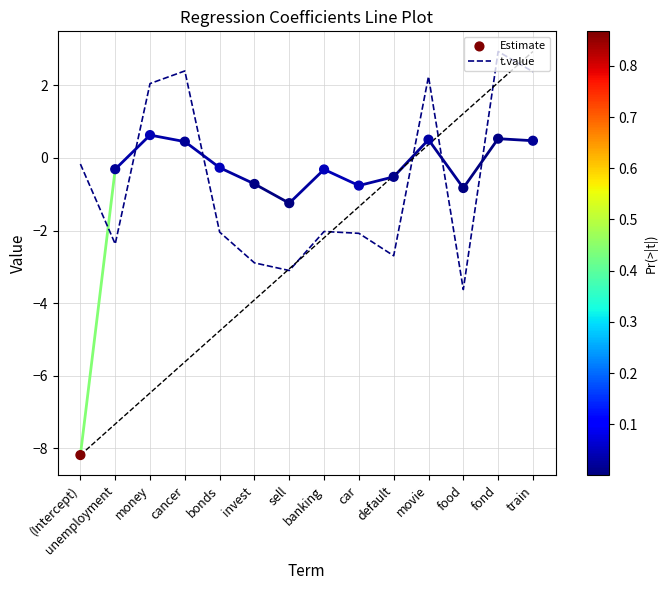

What is the total value across all series at train?

2.9